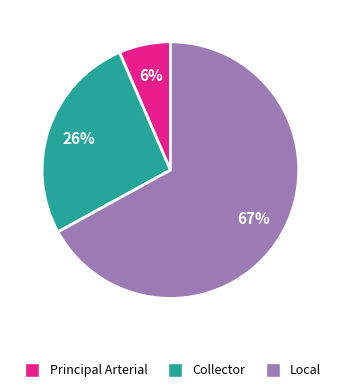

To the nearest percent, what is the average slice percentage?

33%